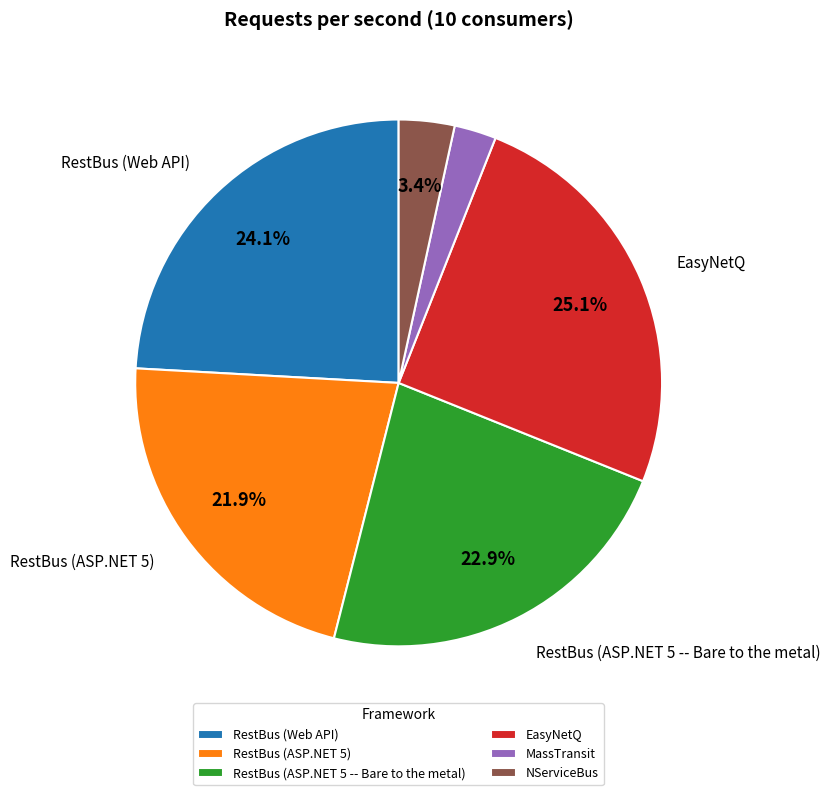

Between RestBus (ASP.NET 5) and RestBus (Web API), which is larger?

RestBus (Web API)